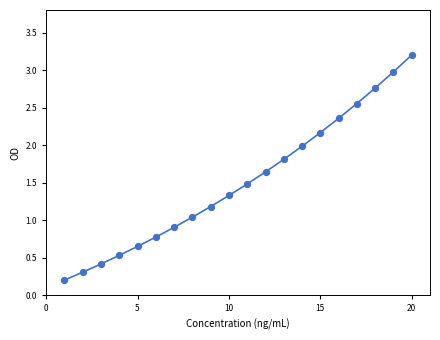

What is the range of X values (max minus min)?

19.0